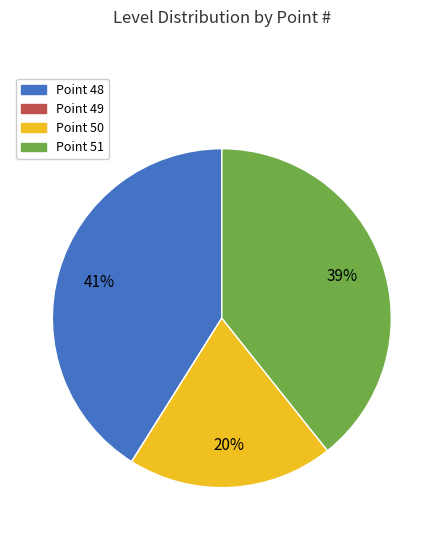

What is the largest slice in the pie chart?

Point 48